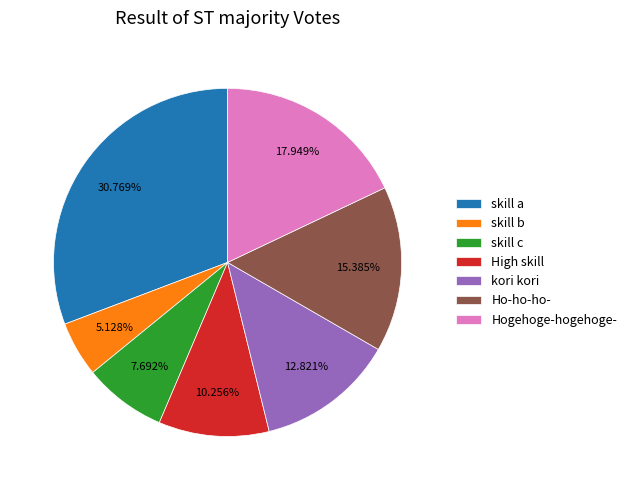

To the nearest percent, what percentage of the pie is Ho-ho-ho-?

15%